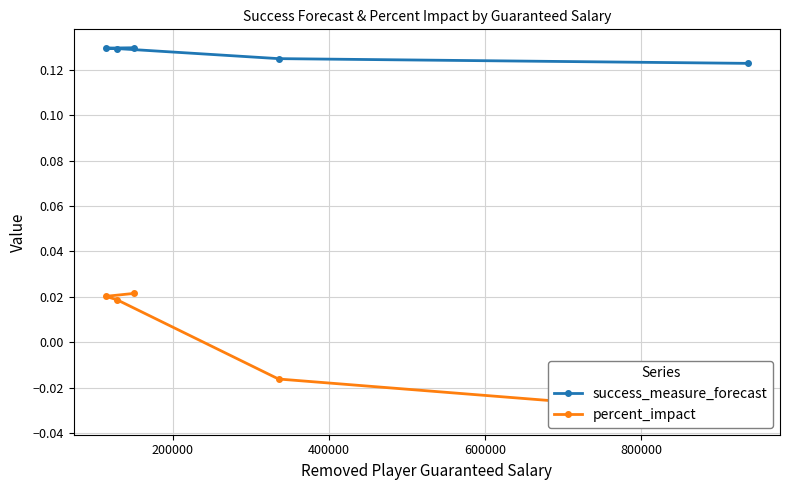

What is the value of the success_measure_forecast point at the 3rd from the left?

0.1